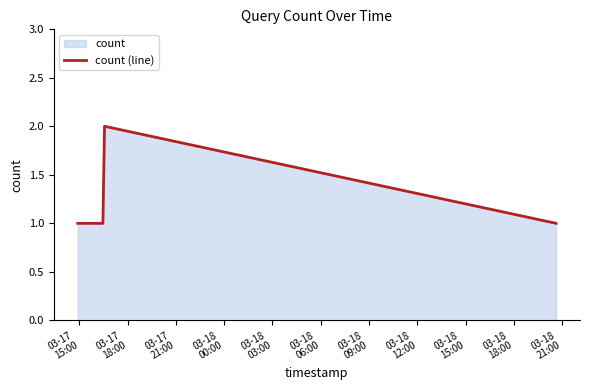

What is the sum of all values?

9